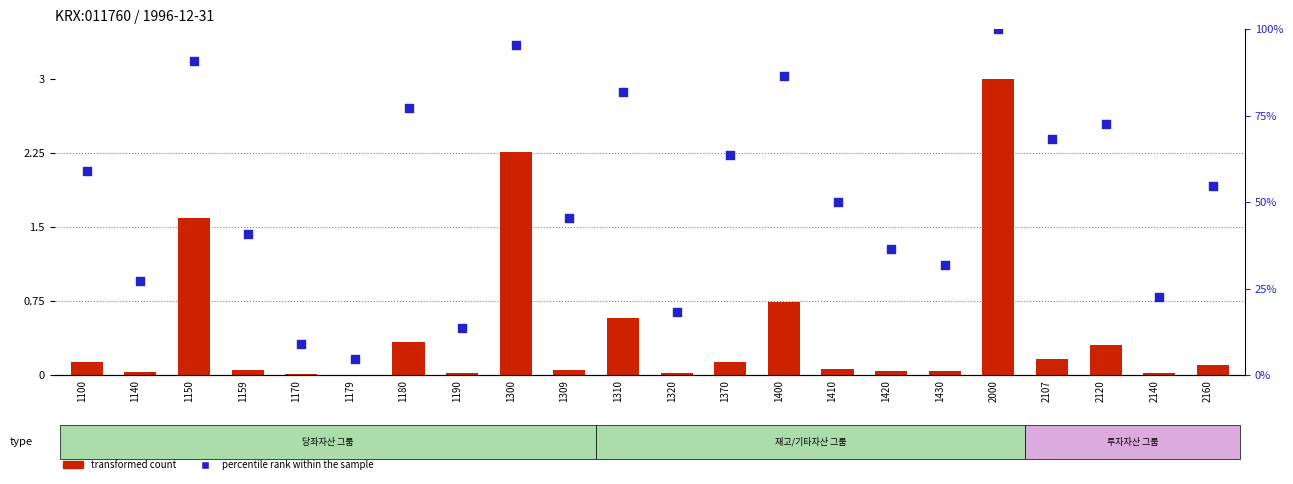

At which category is the sum across all series the highest?

2000